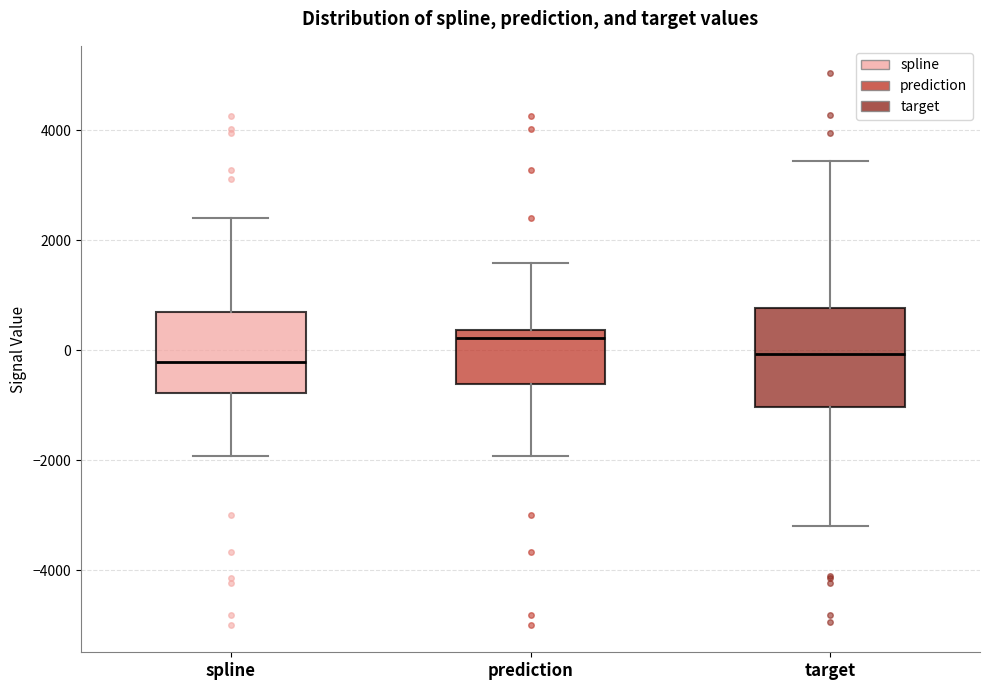

Reading left to right, transcribe this box plot: for each box, give where its median line is, the range the box spans, and where its two whiskers end, as read against the y-axis. The values are not printed on the chart, so give them approximately, as read against the axis.

spline: median -200, box -800 to 600, whiskers -2000 to 2400
prediction: median 200, box -600 to 400, whiskers -2000 to 1600
target: median 0, box -1000 to 800, whiskers -3200 to 3400